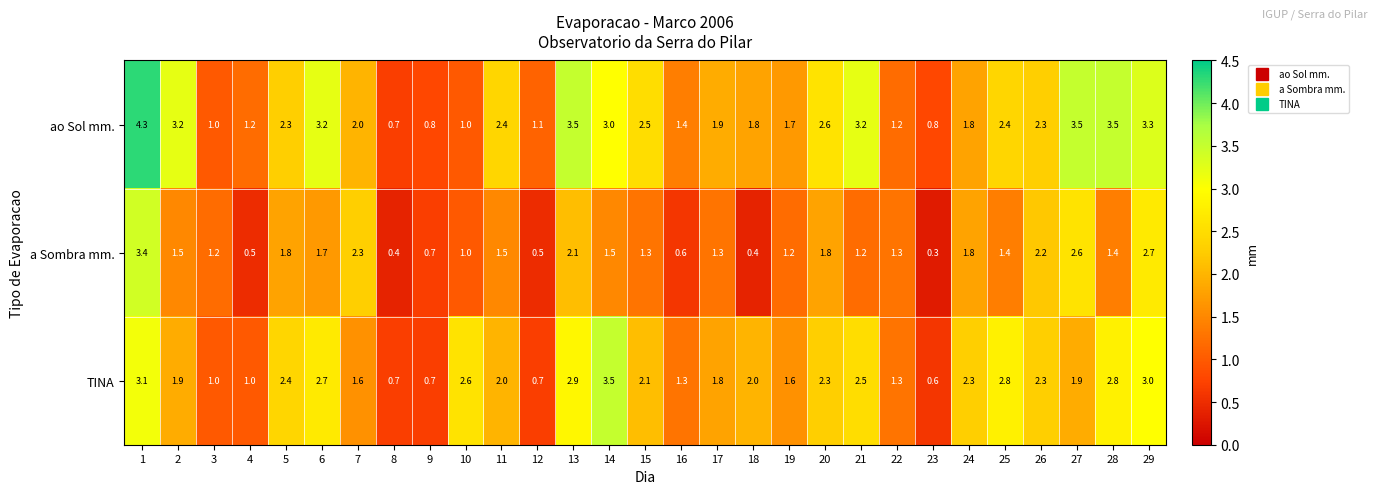

Rank the series by their maximum value, from highest to lowest.

ao Sol mm., TINA, a Sombra mm.